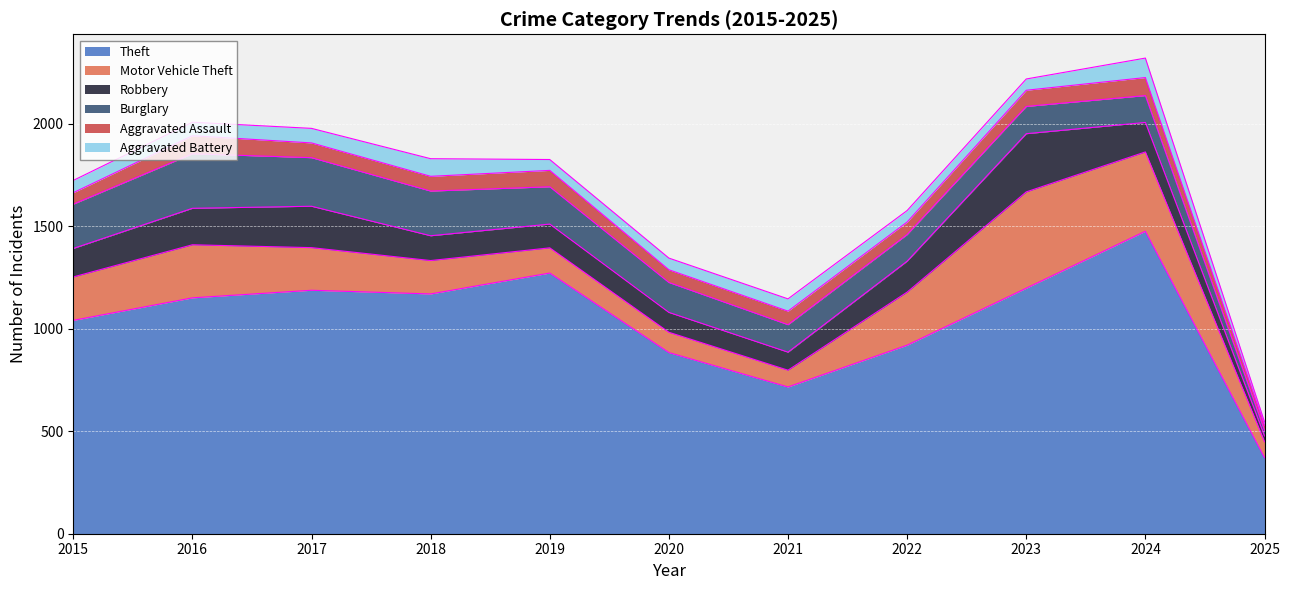

What is the difference between the Motor Vehicle Theft values at 2024 and 2022?

128